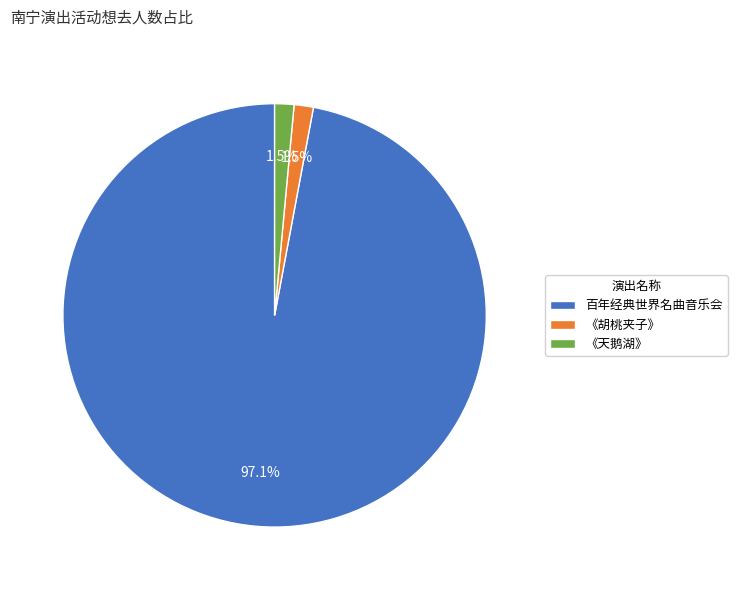

Which slice is the largest?

百年经典世界名曲音乐会